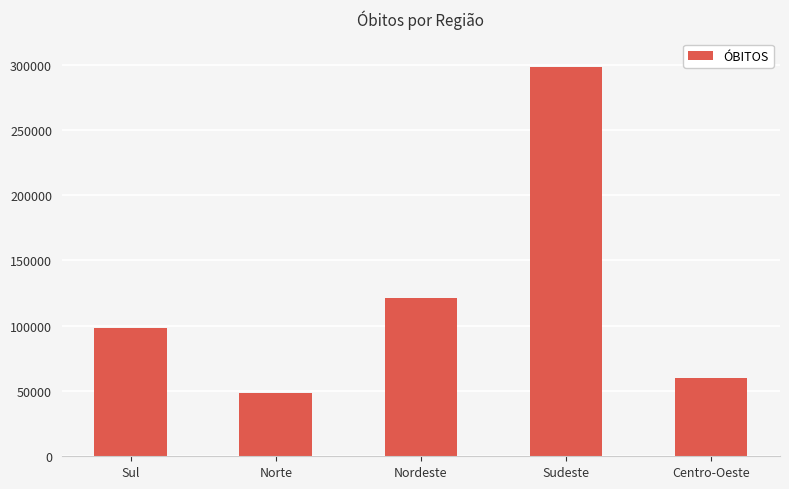

Count the number of categories in the chart.

5